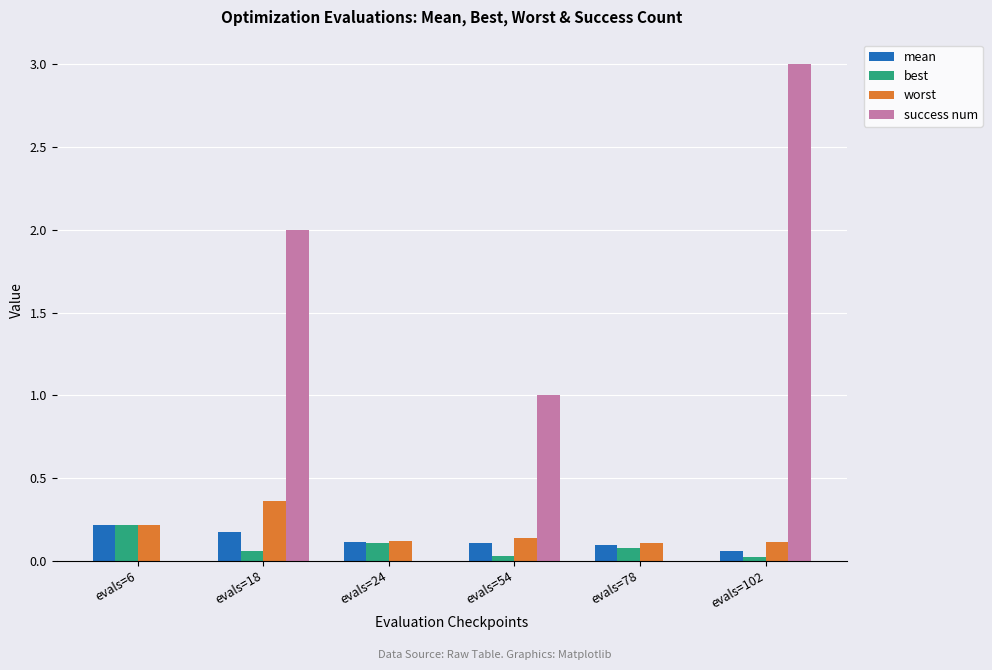

How many groups of bars are there?

6